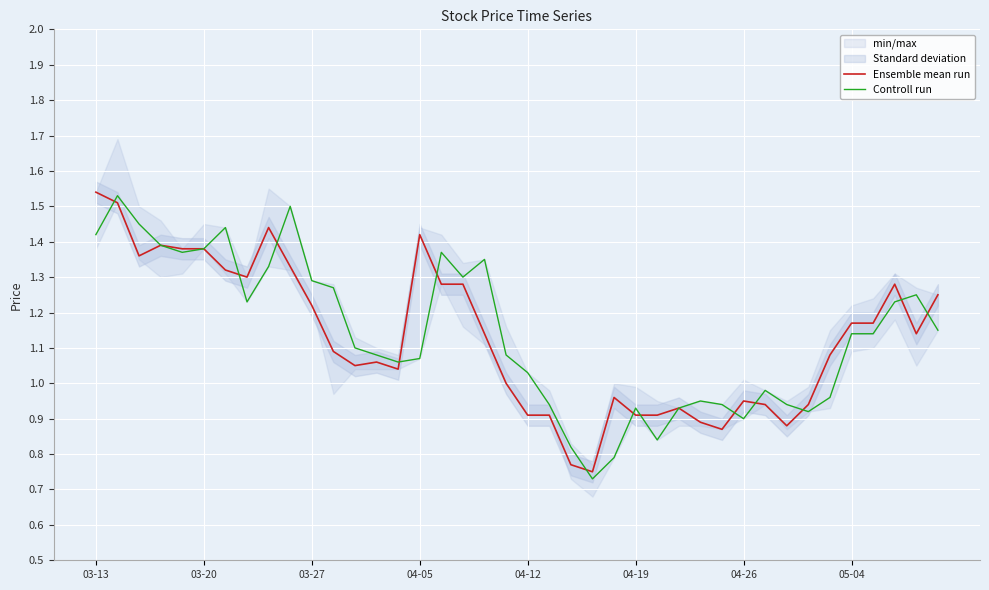

Between 03-20 and 04-19, which series saw the biggest shift?

Ensemble mean run